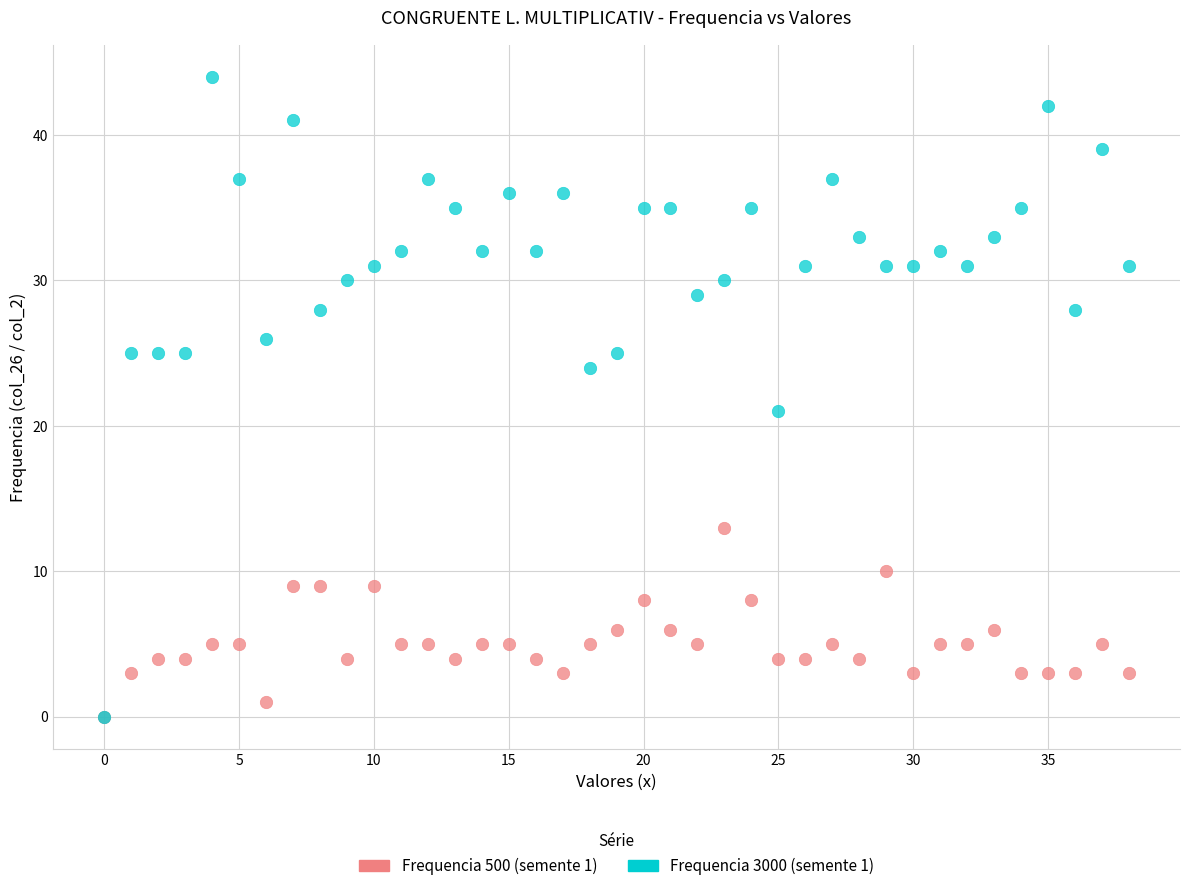

Across all series, what Y value is closest to 22?

21